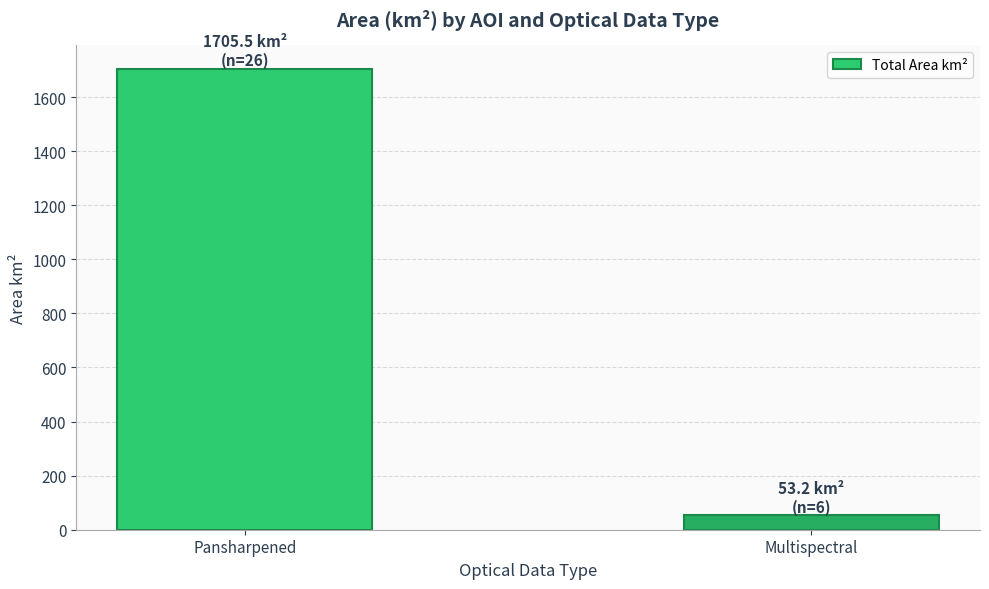

What is the value of the 1st bar from the left?

1705.5